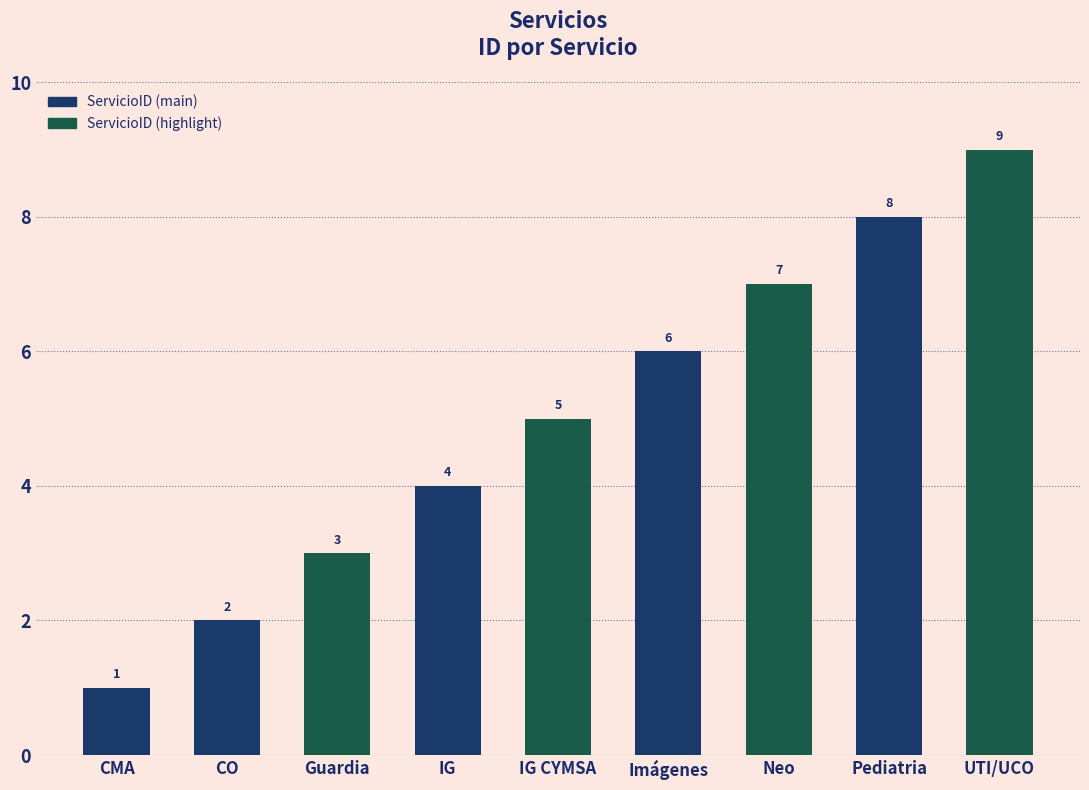

Where is the data nearest to the value 5?

IG CYMSA